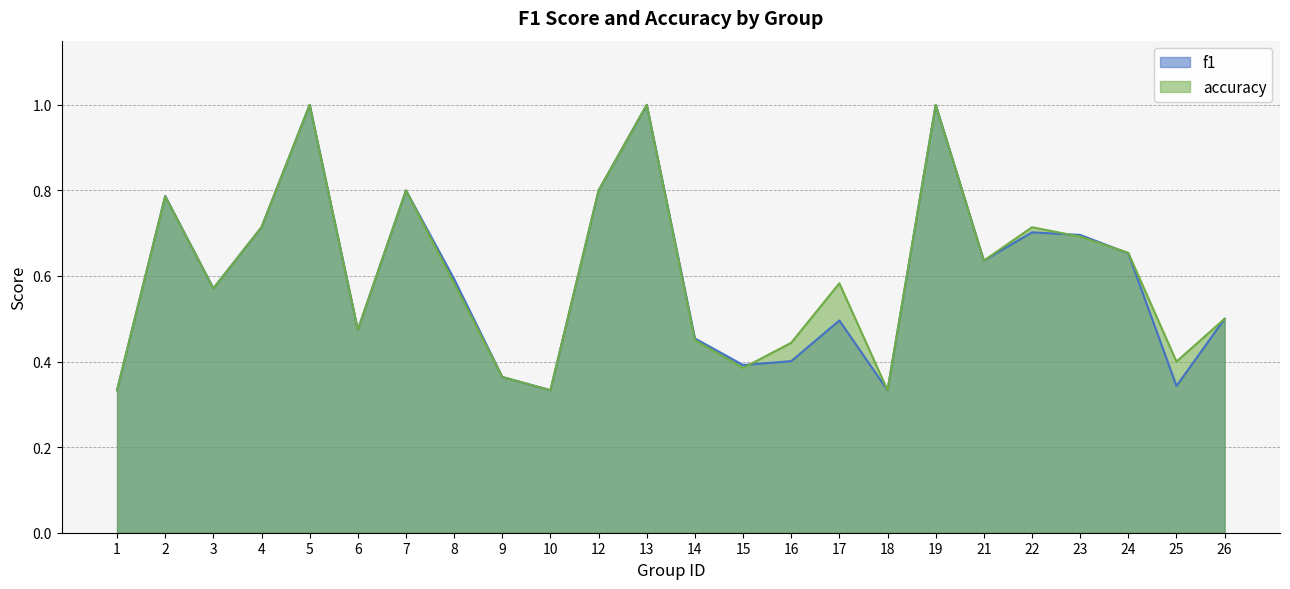

What is the difference between the f1 values at 10 and 23?

0.4